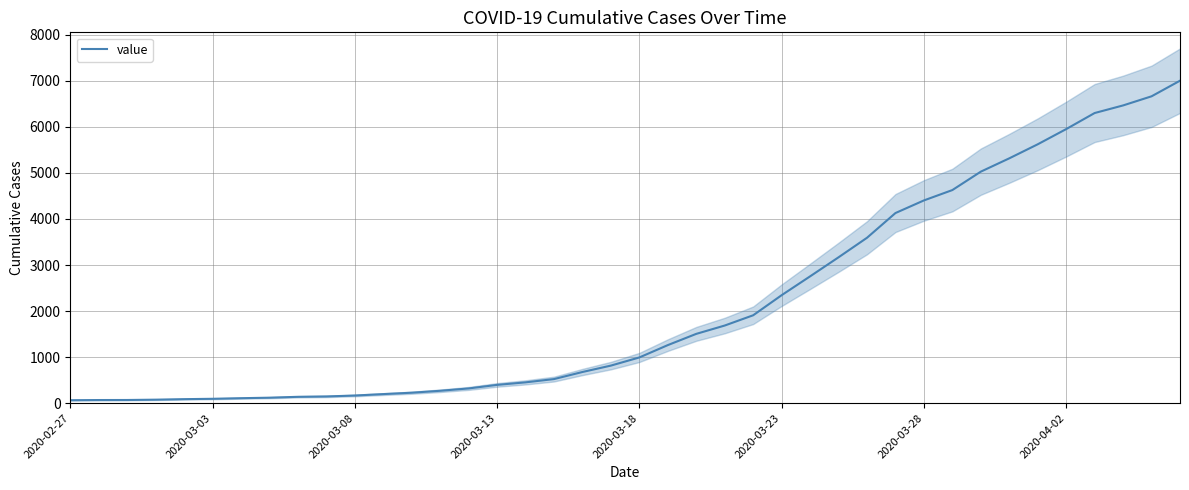

What is the greatest value displayed?

7003